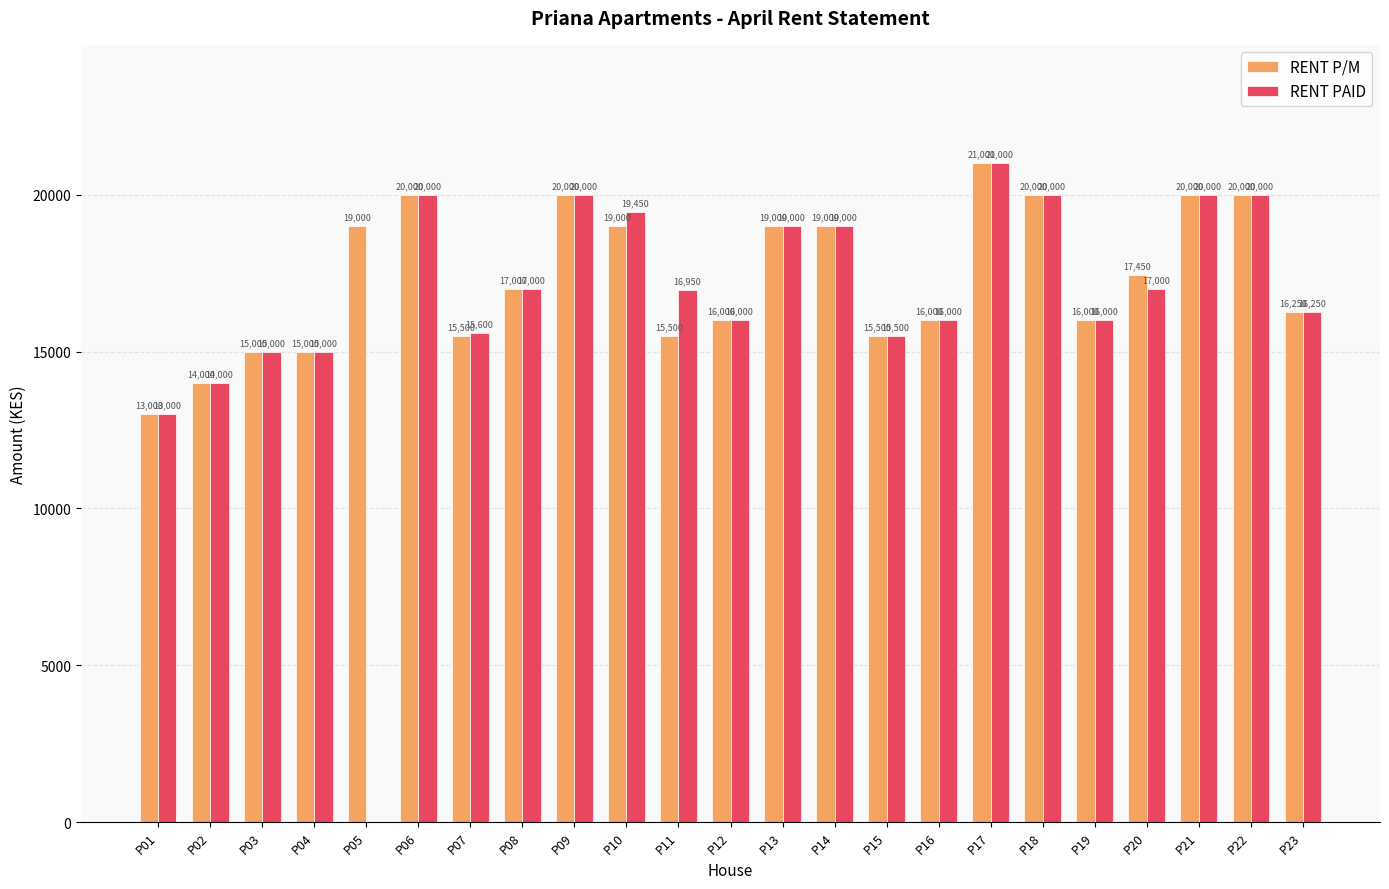

Are the bars grouped side by side (vs. stacked)?

Yes